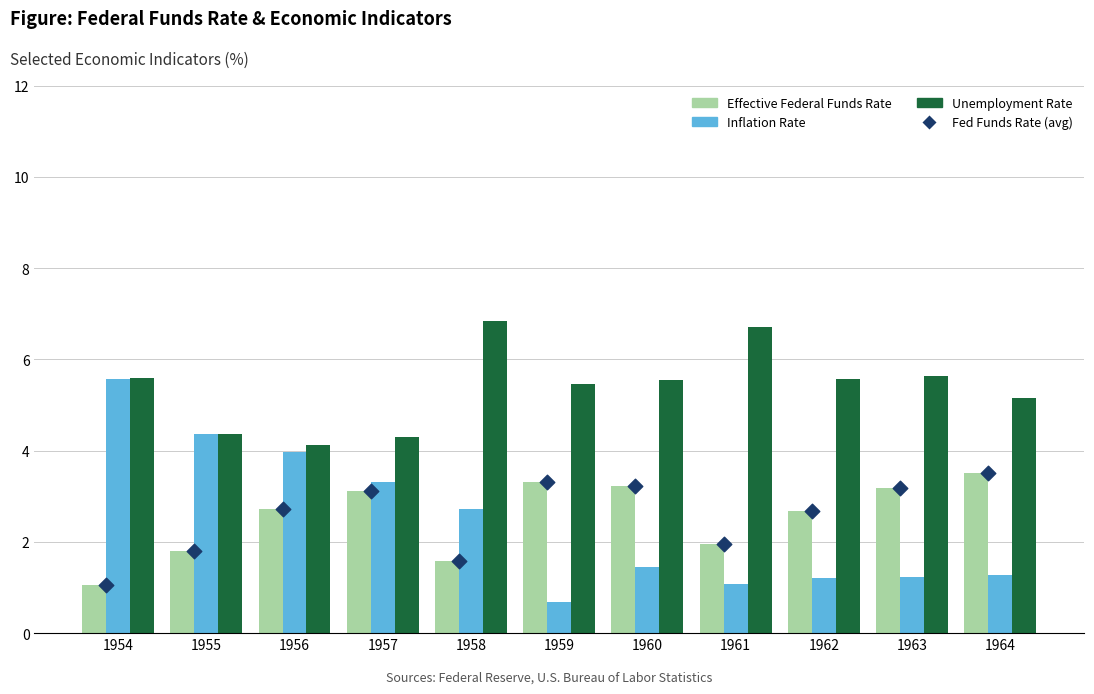

Which series has the widest spread of Y values?

Inflation Rate